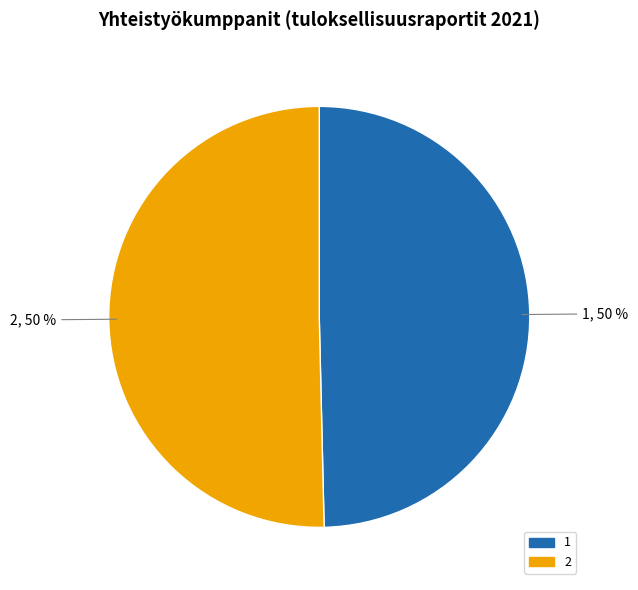

The 1 slice represents 50% of the pie. True or false?

True